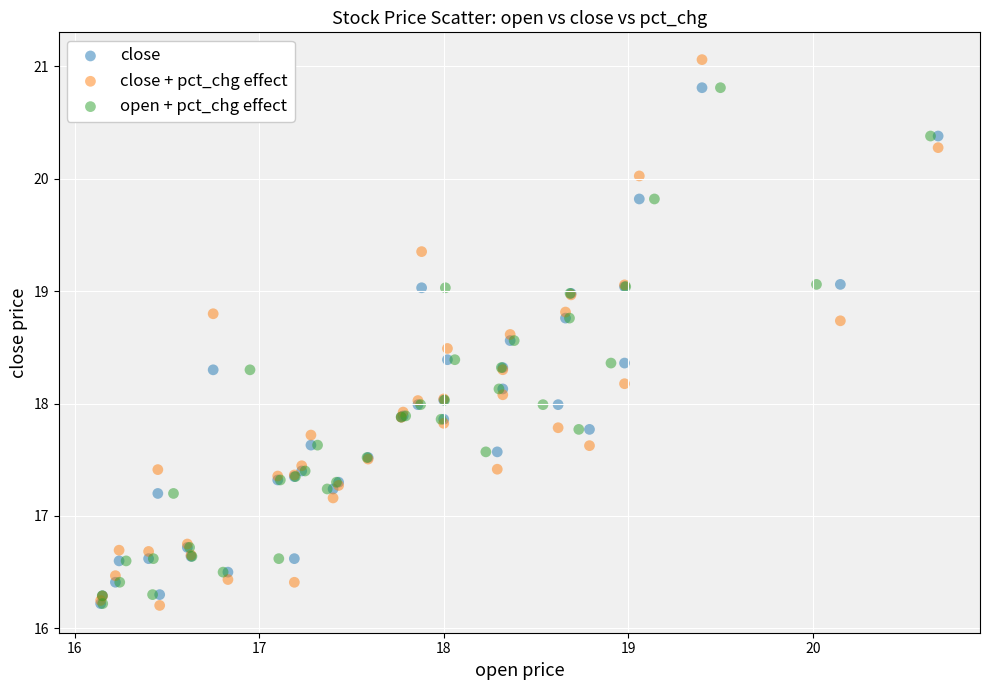

Which series contains the highest Y value?

close + pct_chg effect